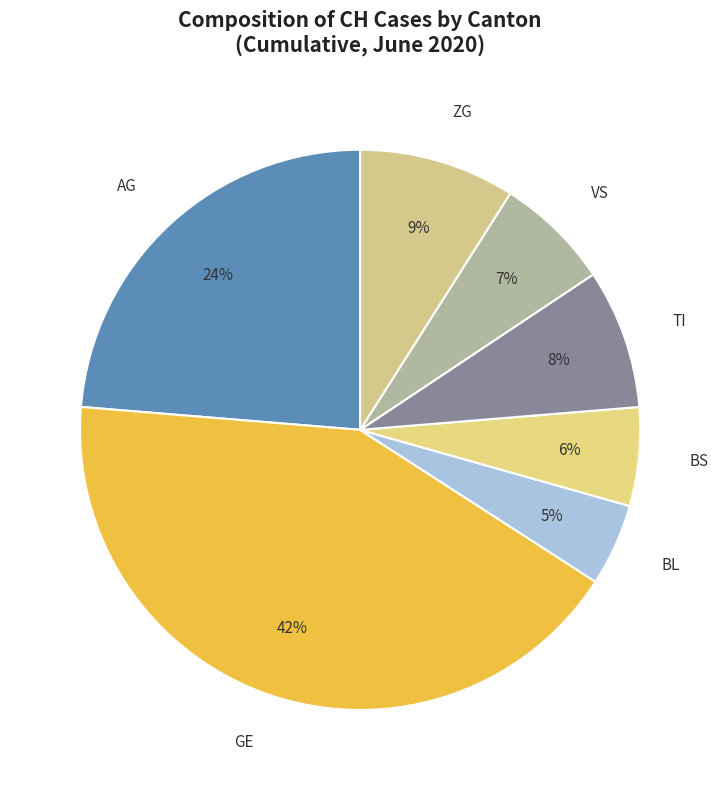

To the nearest percent, what percentage of the pie is AG?

24%